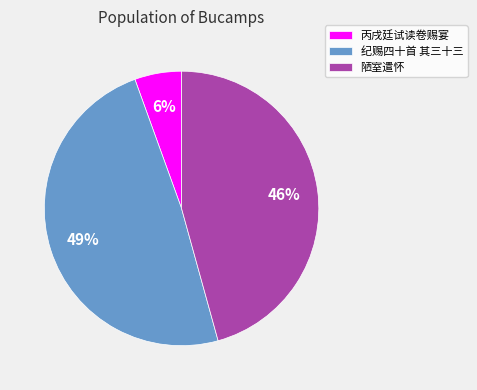

Which has a higher value, 纪赐四十首 其三十三 or 丙戌廷试读卷赐宴?

纪赐四十首 其三十三